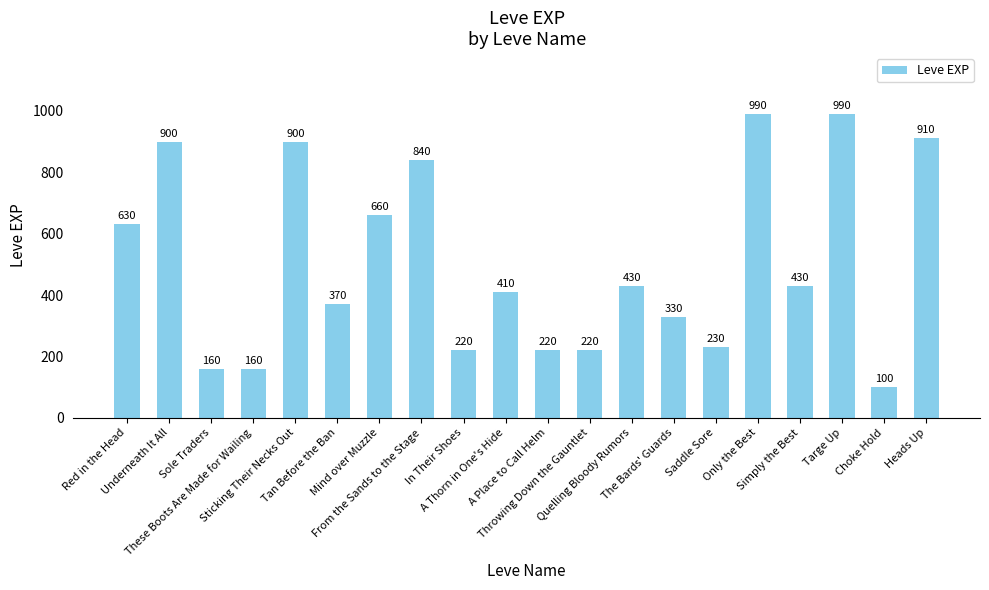

What is the label of the 5th bar from the right?

Only the Best